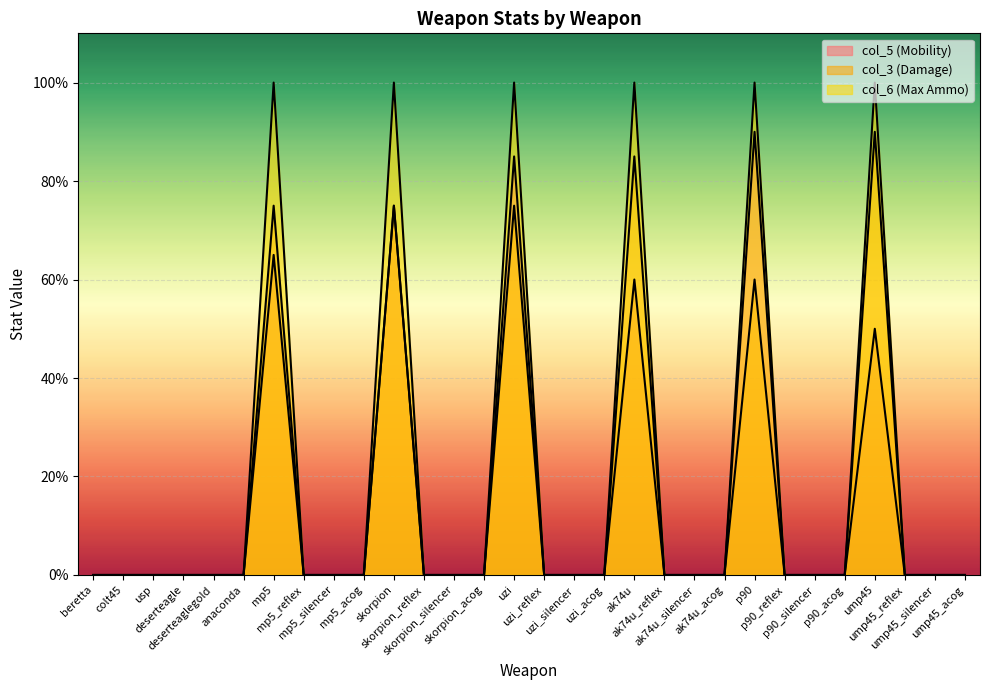

Between uzi and ump45_silencer, which series saw the biggest shift?

col_6 (Max Ammo)